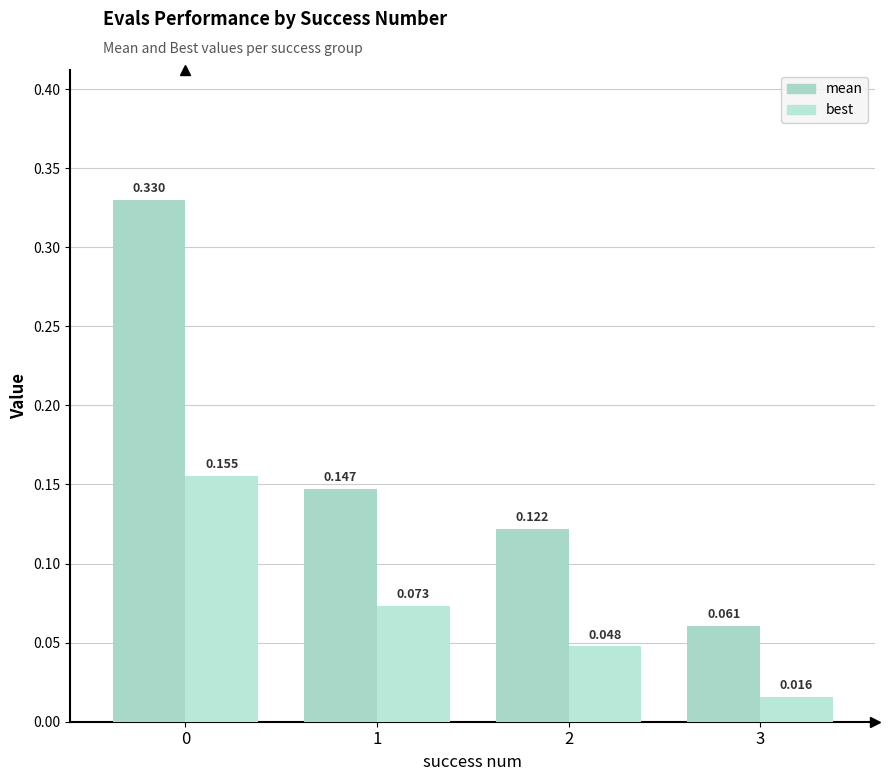

Rank the series at 3 from lowest to highest value.

best, mean